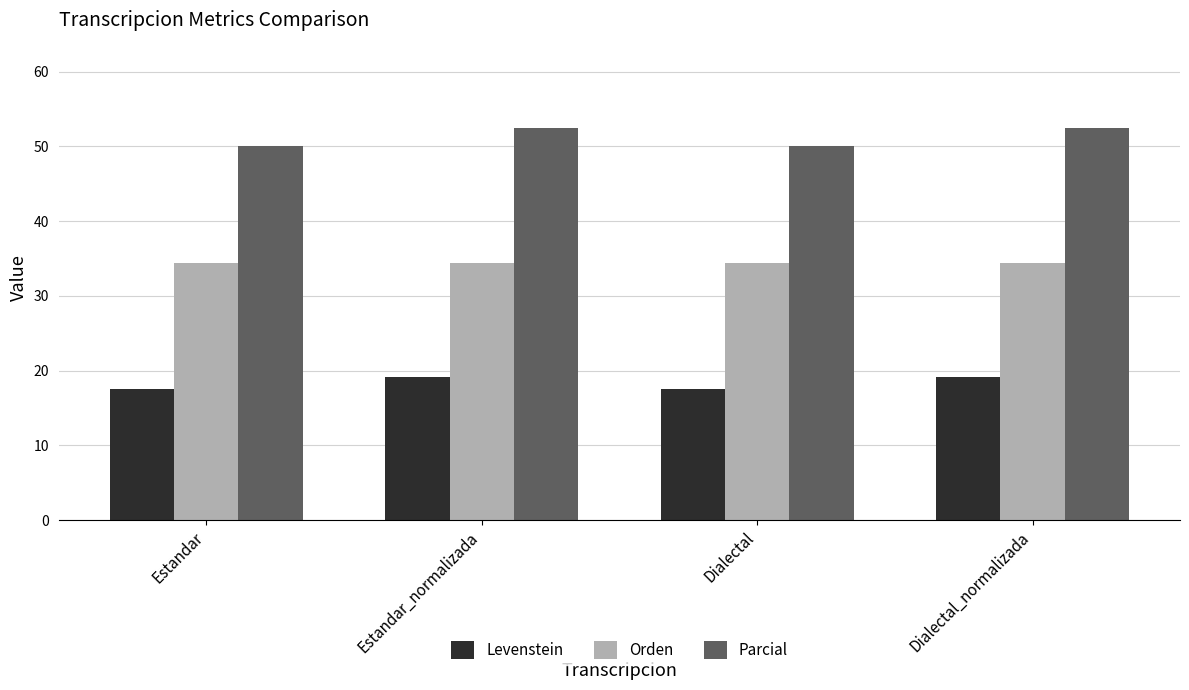

How many data points in Parcial are above 52?

2